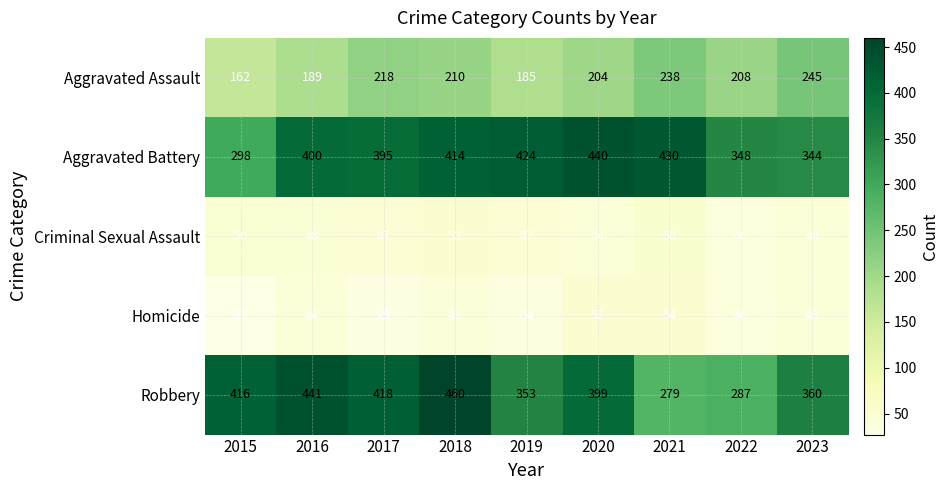

Which label corresponds to the smallest value in the chart?

2015